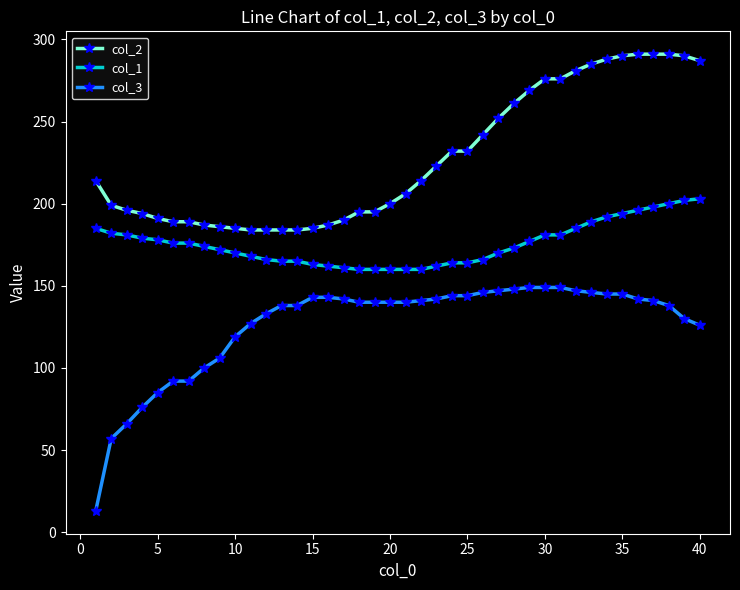

List the series in order of their peak value, lowest first.

col_3, col_1, col_2